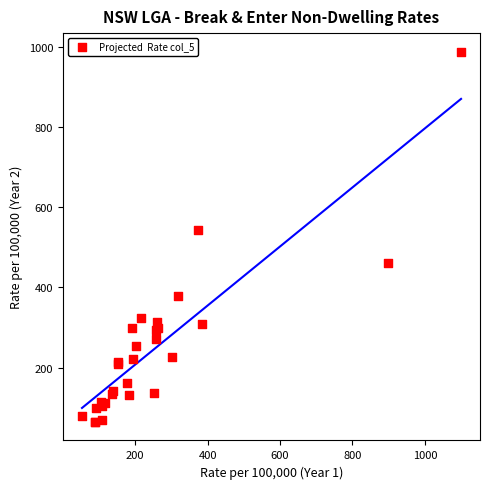

What Y value in the scatter plot is closest to 526?

544.3